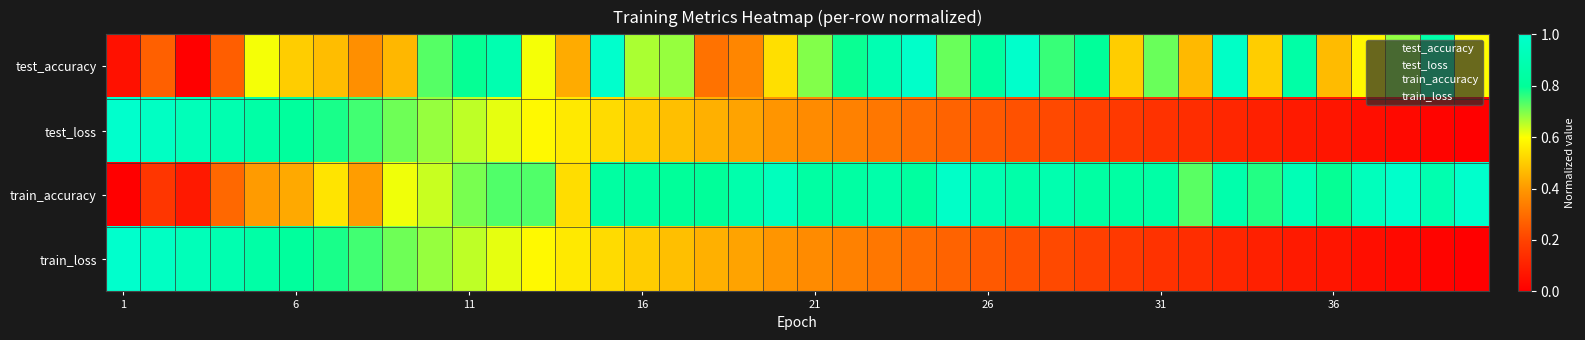

Reading right to left, extract all data points from this chart.

test_accuracy: 0.6	0.9	0.7	0.6	0.5	0.8	0.5	1.0	0.5	0.7	0.5	0.8	0.8	1.0	0.8	0.7	1.0	0.9	0.8	0.7	0.5	0.4	0.3	0.7	0.7	1.0	0.4	0.6	0.9	0.8	0.7	0.5	0.4	0.5	0.5	0.6	0.3	0.0	0.3	0.1
test_loss: 0.0	0.0	0.0	0.0	0.1	0.1	0.1	0.1	0.1	0.2	0.2	0.2	0.2	0.2	0.3	0.3	0.3	0.3	0.3	0.4	0.4	0.4	0.4	0.5	0.5	0.5	0.6	0.6	0.6	0.6	0.7	0.7	0.7	0.8	0.8	0.9	0.9	0.9	1.0	1.0
train_accuracy: 1.0	0.9	1.0	0.9	0.8	0.9	0.8	0.9	0.7	0.9	0.8	0.8	0.9	0.9	0.9	1.0	0.8	0.9	0.8	0.8	0.9	0.9	0.8	0.8	0.8	0.8	0.5	0.7	0.7	0.7	0.6	0.6	0.4	0.5	0.4	0.4	0.3	0.1	0.2	0.0
train_loss: 0.0	0.0	0.0	0.0	0.1	0.1	0.1	0.1	0.1	0.2	0.2	0.2	0.2	0.2	0.3	0.3	0.3	0.3	0.3	0.4	0.4	0.4	0.4	0.5	0.5	0.5	0.6	0.6	0.6	0.6	0.7	0.7	0.7	0.8	0.8	0.9	0.9	0.9	1.0	1.0